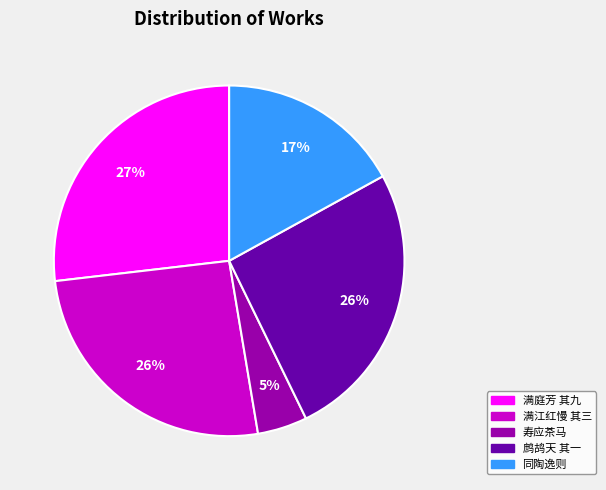

Is there a majority slice in this chart?

No